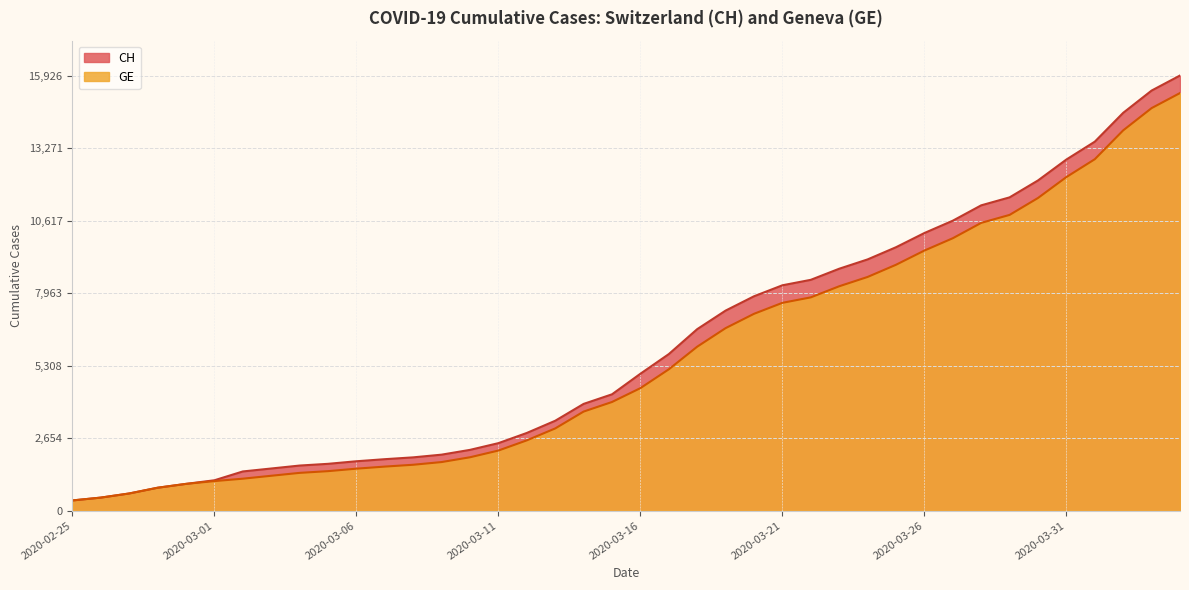

Does the chart display data point markers on the line(s)?

No